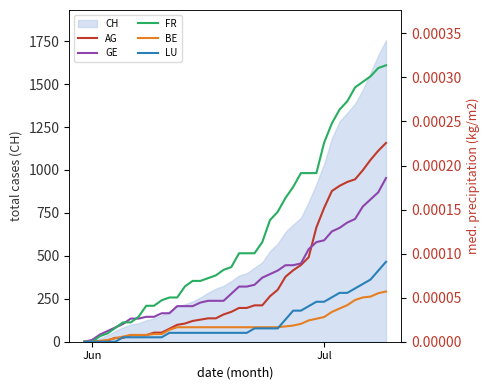

Is it true that CH equals 1415 at Jul?

False